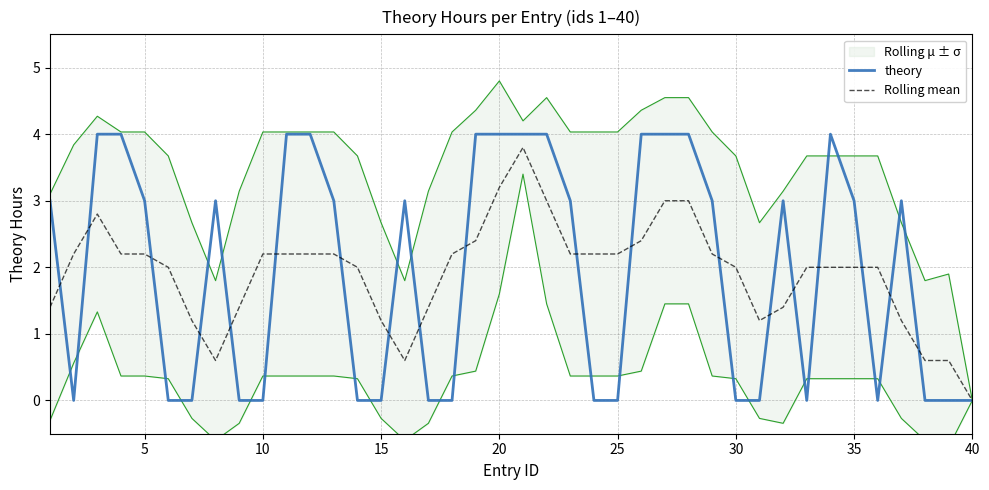

How many interior local peaks does the Rolling mean series have?

2